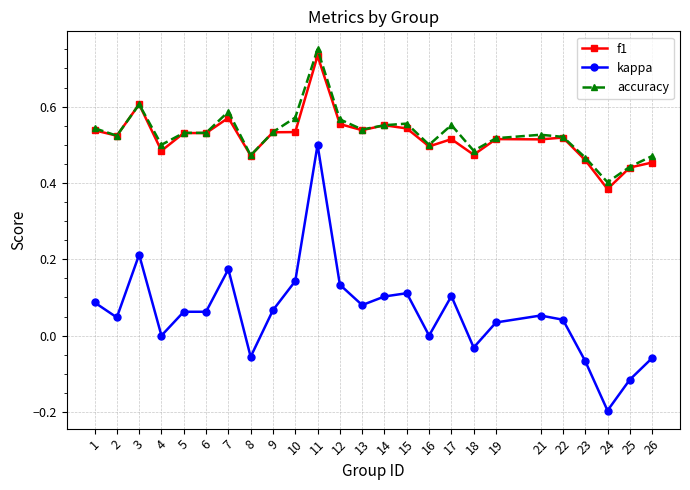

Which series changed the most between 1 and 23?

kappa